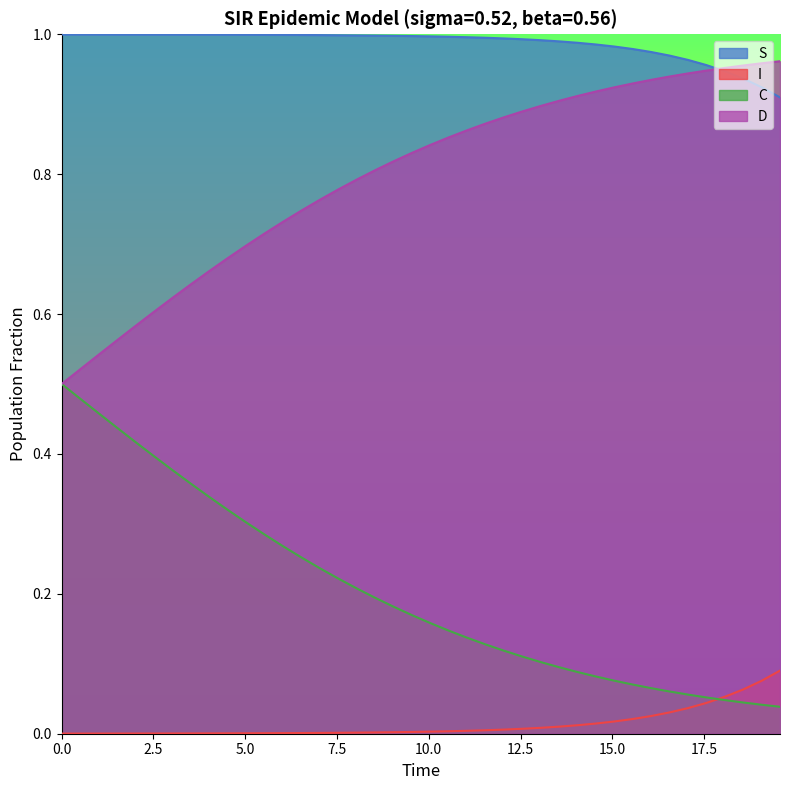

What is the difference between the maximum and second lowest values in the S series?

0.1